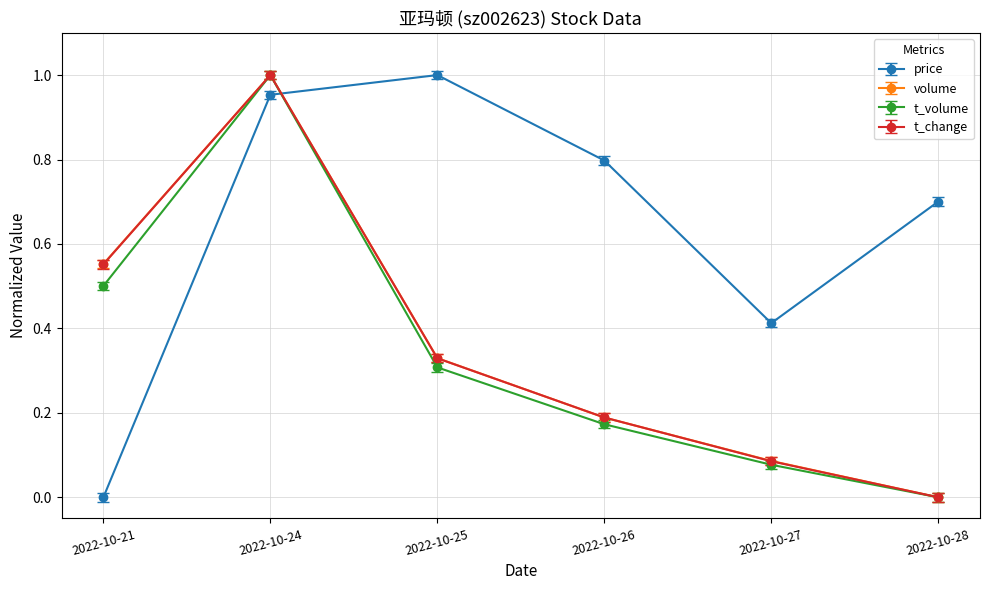

True or false: t_volume and price cross at least once.

True